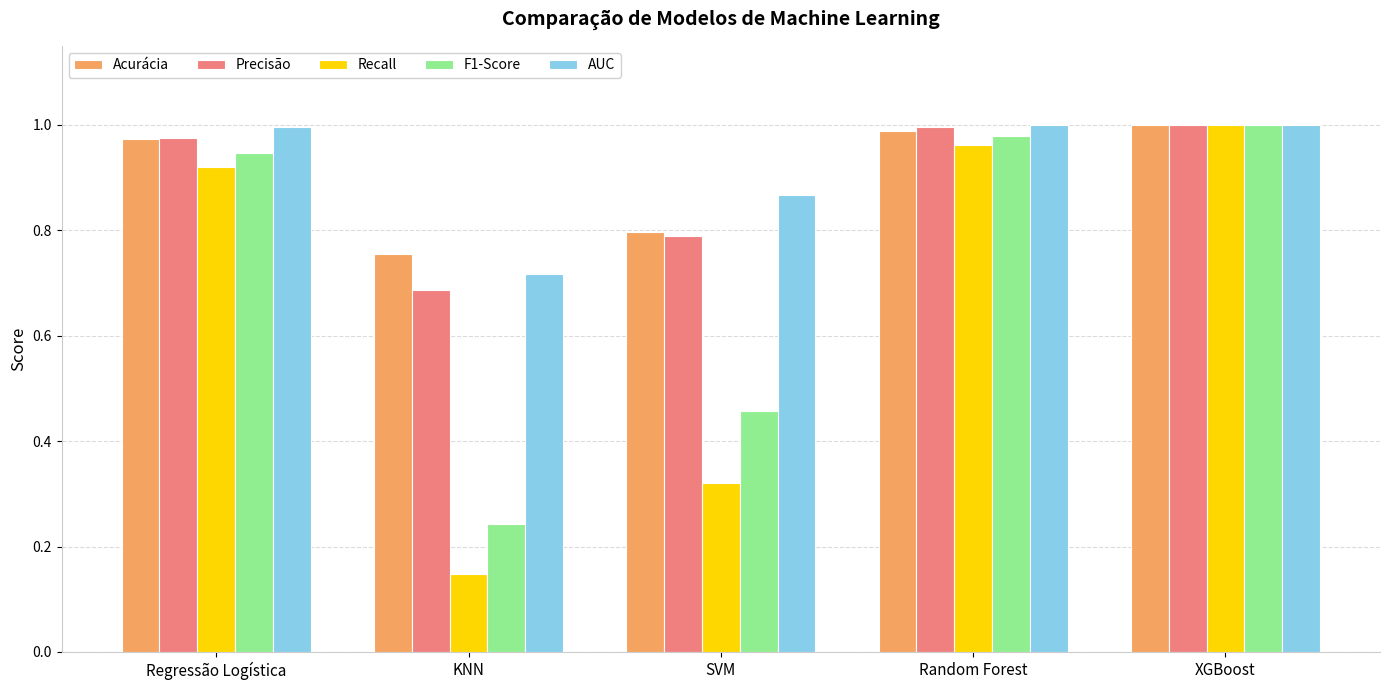

What is the label of the 5th bar from the right?

Regressão Logística